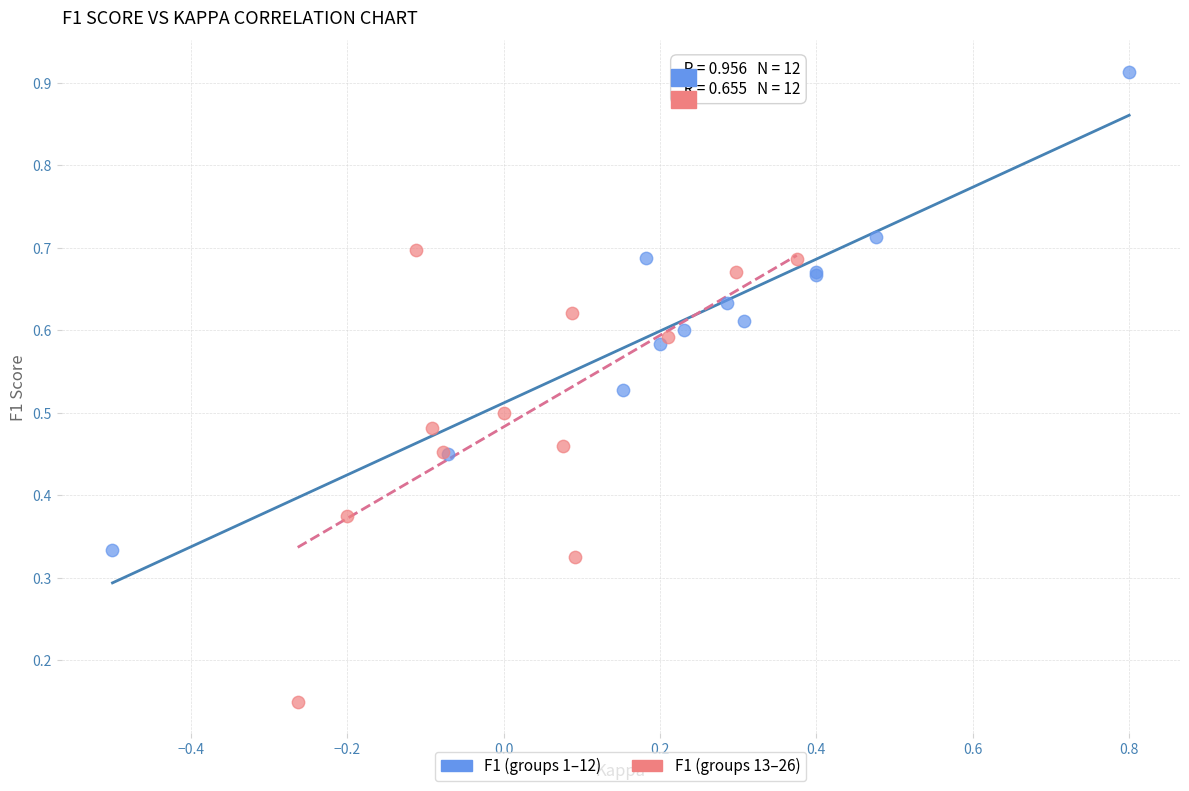

Which series reaches the maximum Y coordinate?

F1 (groups 1–12)